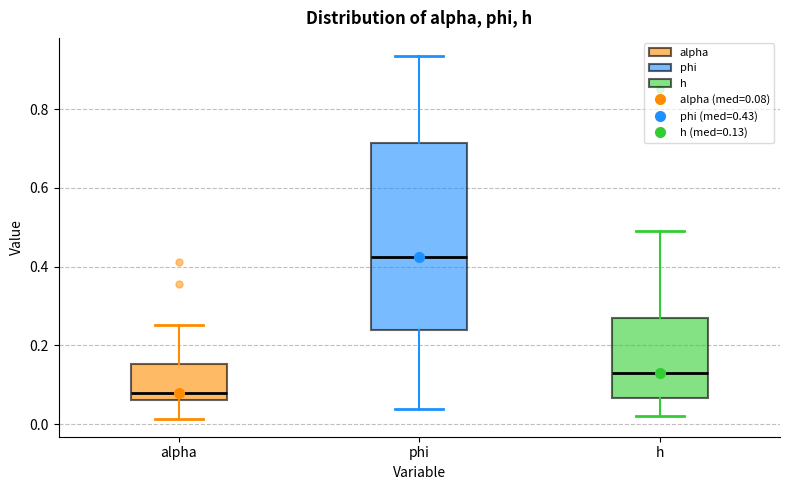

Reading left to right, read every box against the y-axis: the position of its median line, the range the box covers, and the ends of its whiskers. The values are not printed on the chart, so give them approximately, as read against the axis.

alpha: median 0.08, box 0.06 to 0.16, whiskers 0.02 to 0.26
phi: median 0.42, box 0.24 to 0.72, whiskers 0.04 to 0.94
h: median 0.14, box 0.06 to 0.28, whiskers 0.02 to 0.50